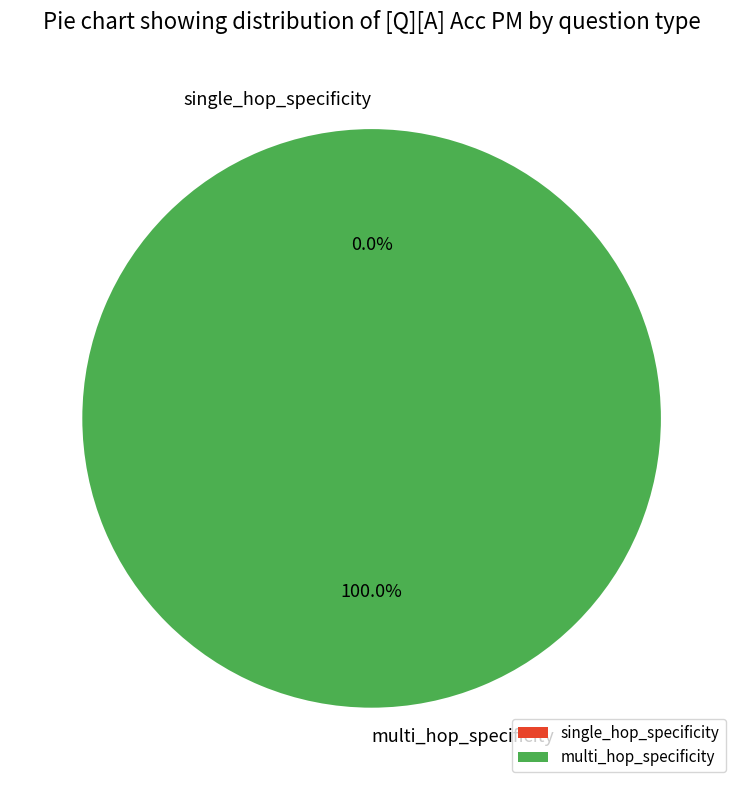

How many slices are in this pie chart?

2